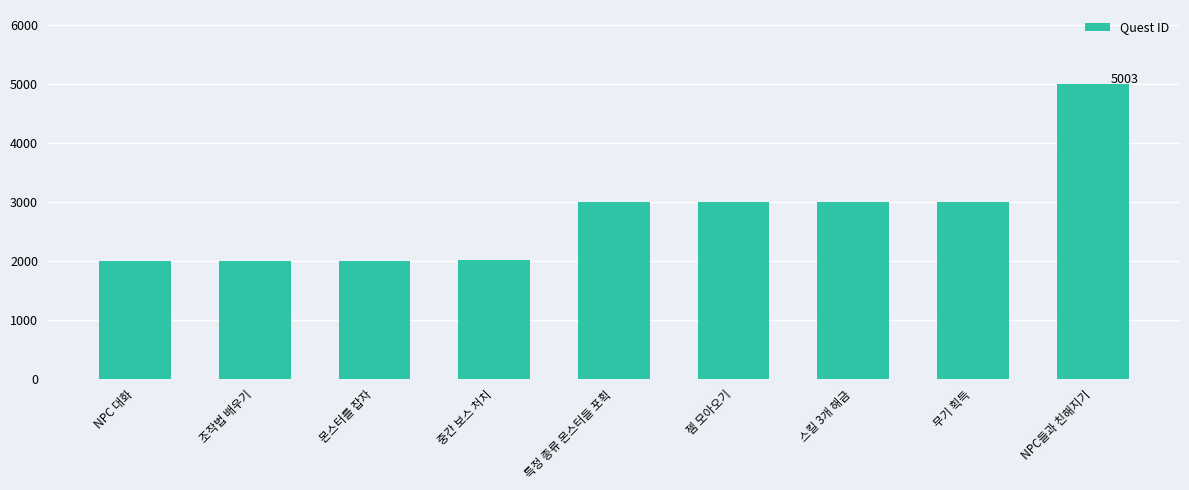

What is the label of the 3rd bar from the right?

스킬 3개 해금